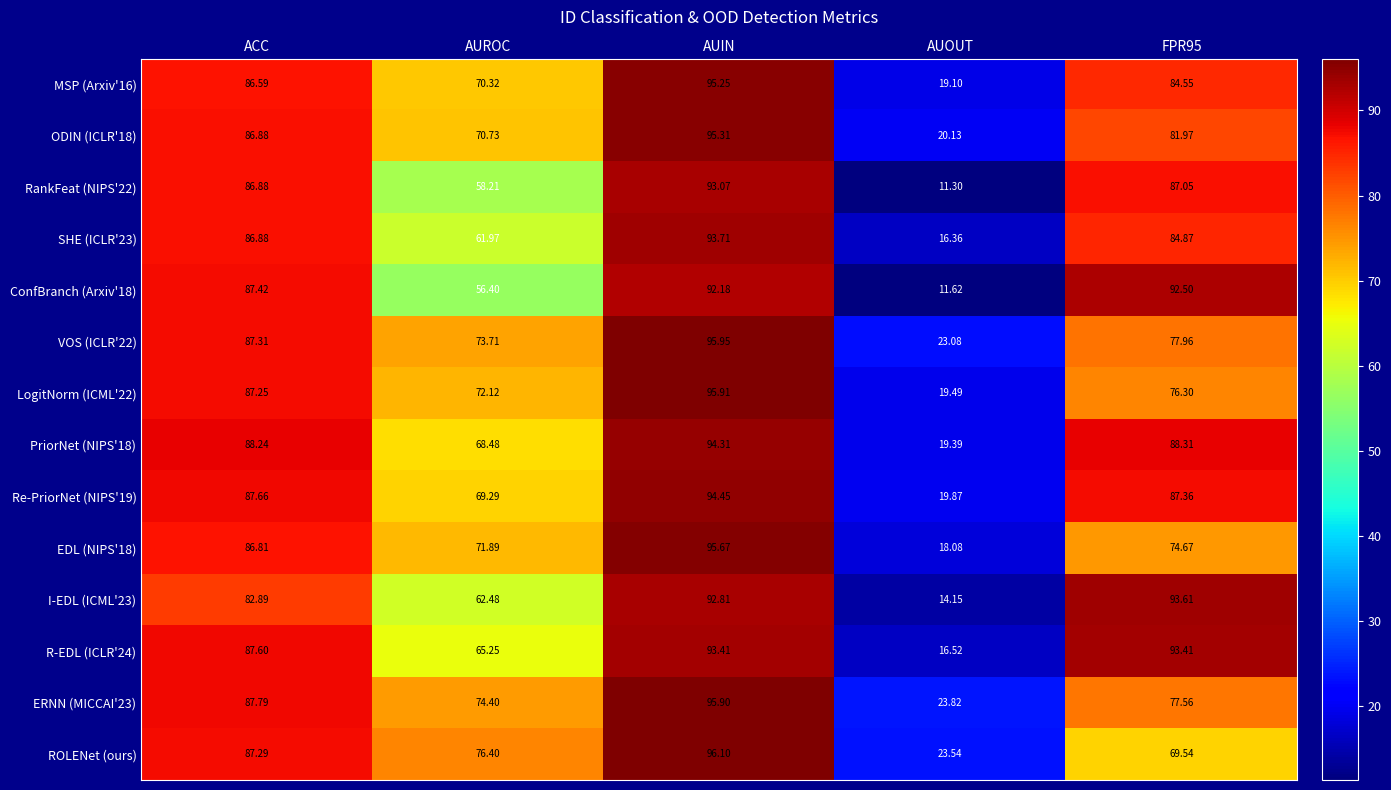

At which category is the sum across all series the highest?

AUIN